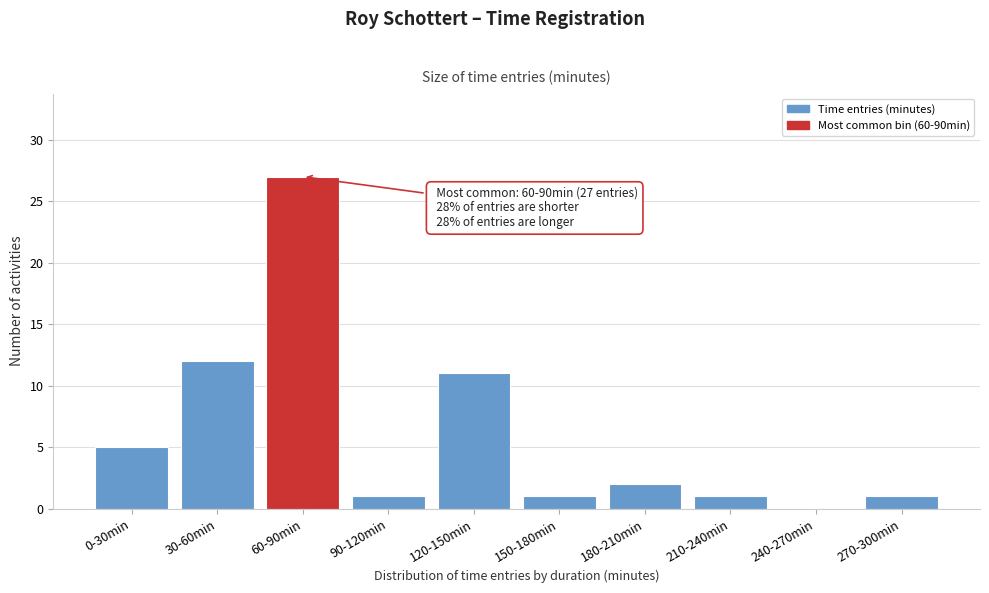

Reading right to left, what are all the values shown in this chart?

270-300min=1	240-270min=0	210-240min=1	180-210min=2	150-180min=1	120-150min=11	90-120min=1	60-90min=27	30-60min=12	0-30min=5